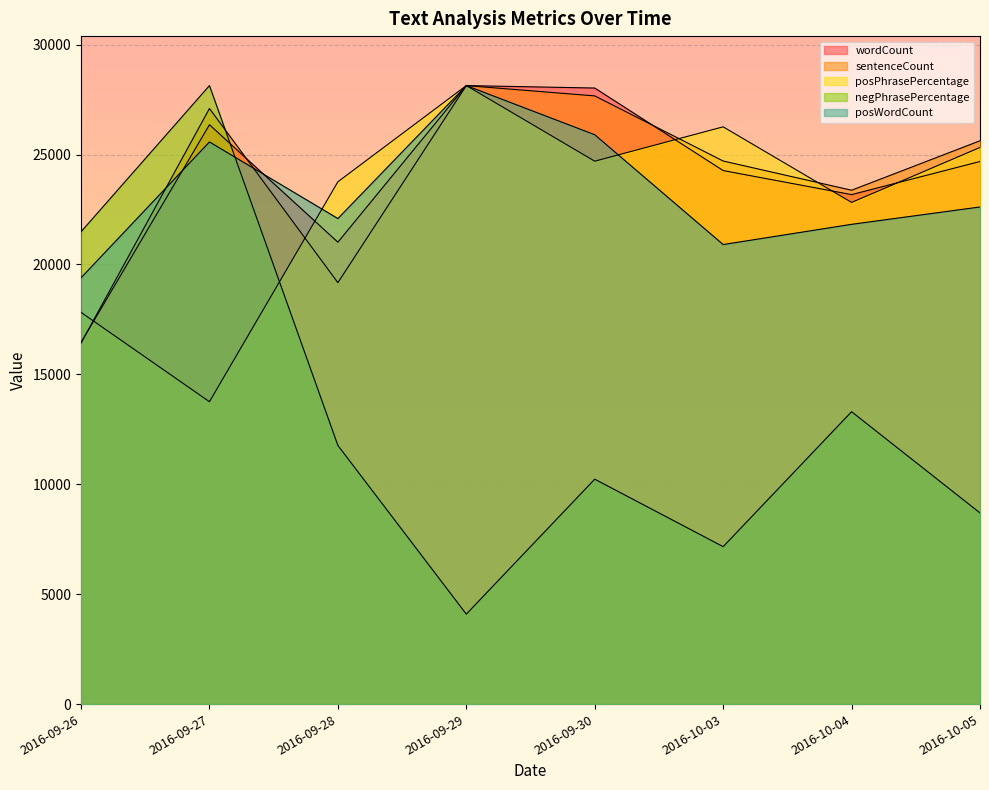

The wordCount series shows 28135.0 at 2016-09-29. True or false?

True